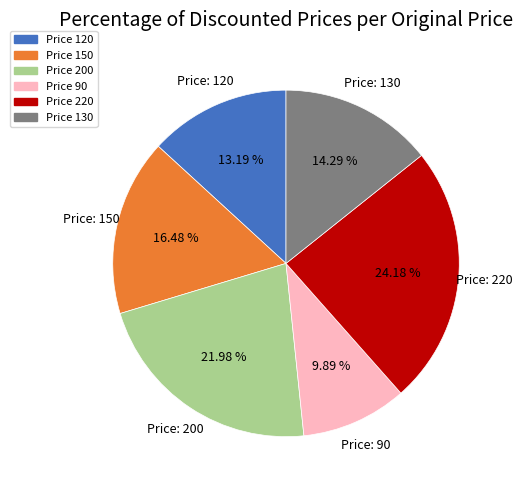

How many slices are in this pie chart?

6